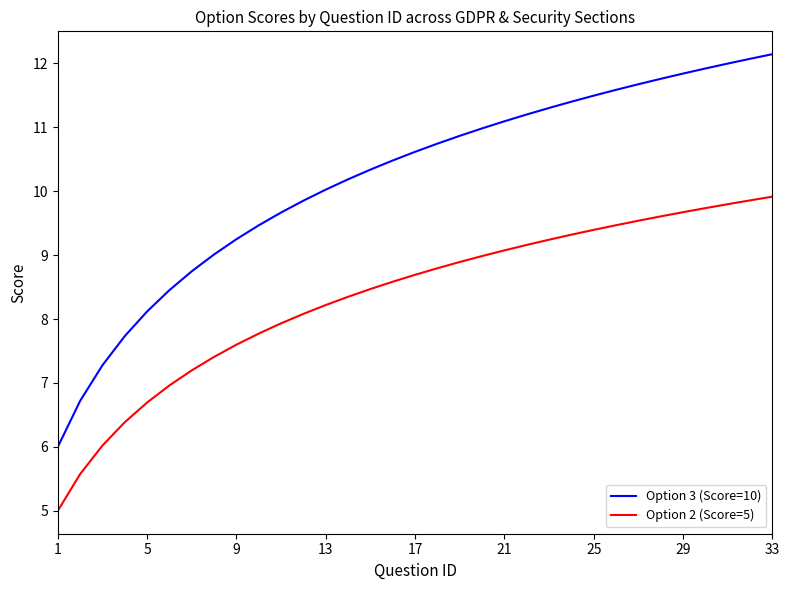

How many series are shown in this chart?

2